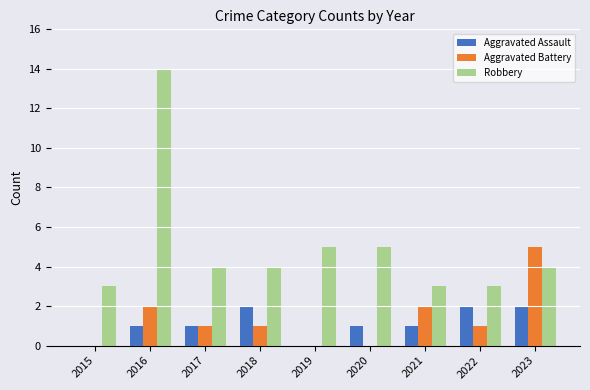

Between 2016 and 2023, which series saw the biggest shift?

Robbery